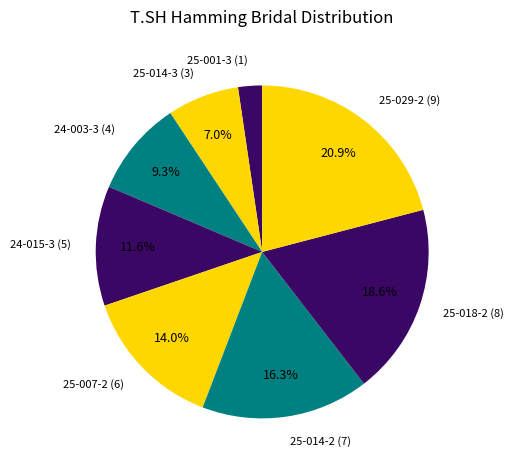

To the nearest percent, what percentage of the pie is 24-003-3?

9%